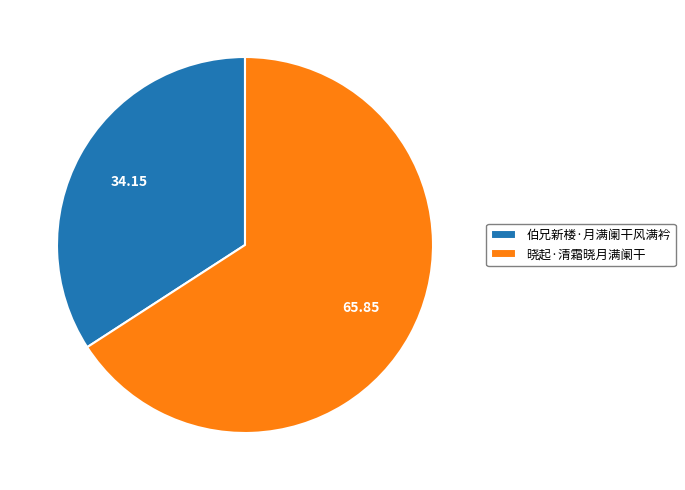

Which slice is the smallest?

伯兄新楼·月满阑干风满衿